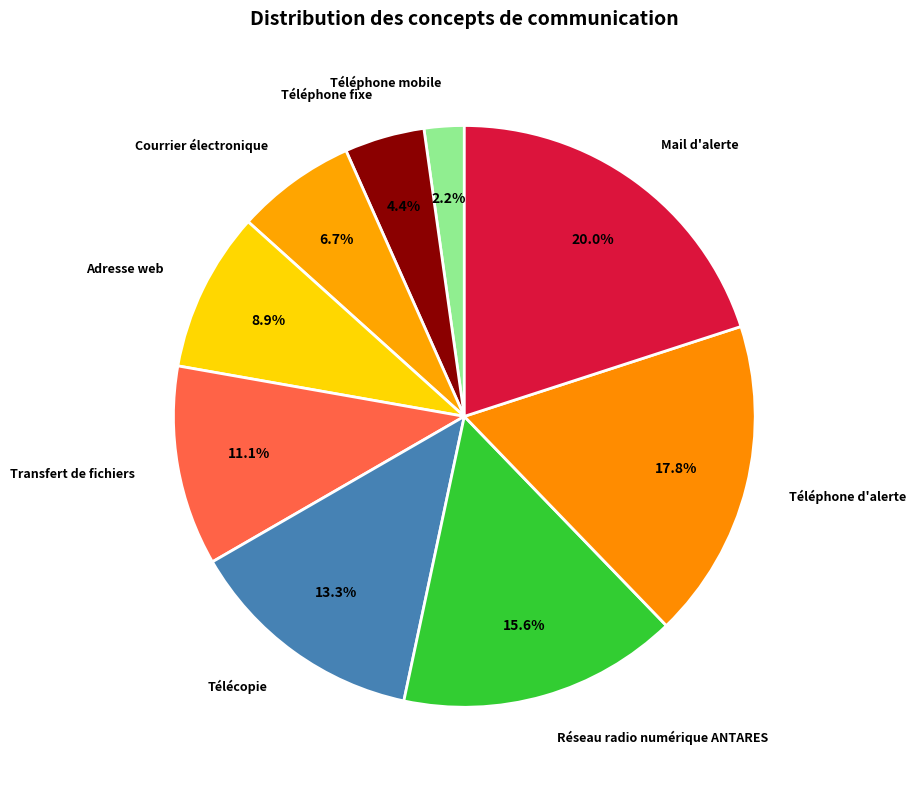

Count the number of slices in the pie.

9